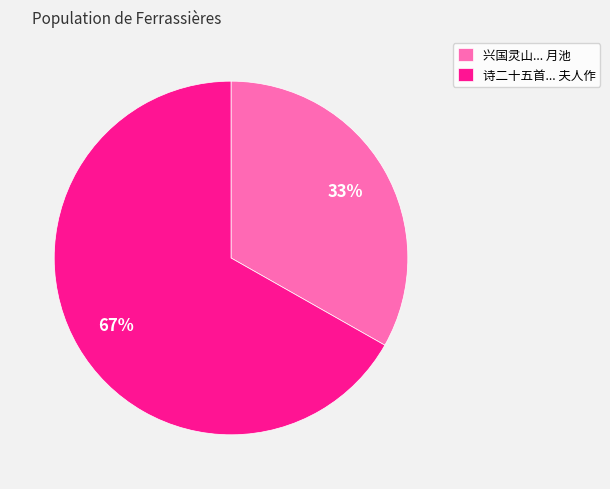

To the nearest percent, what is the average slice percentage?

50%